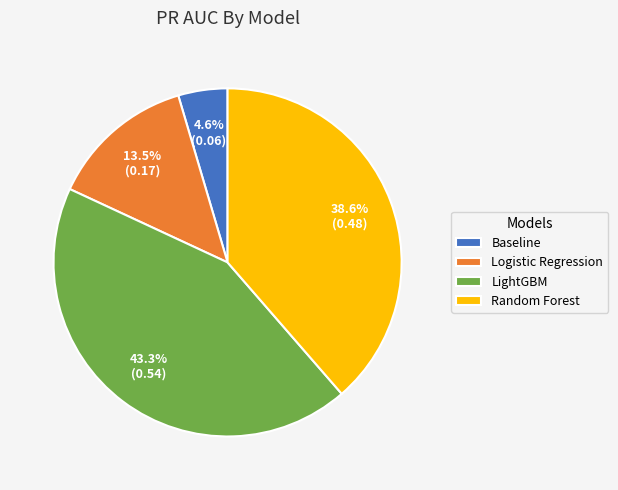

Between Baseline and Random Forest, which is larger?

Random Forest